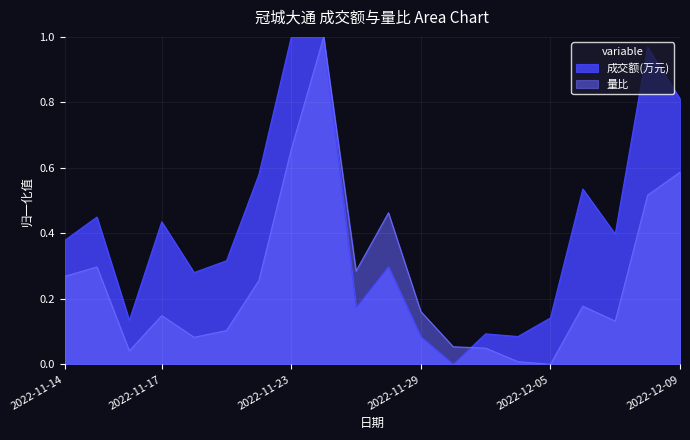

List the labels in order of 量比 value, largest first.

2022-11-24, 2022-11-23, 2022-12-09, 2022-12-08, 2022-11-28, 2022-11-15, 2022-11-25, 2022-11-14, 2022-11-22, 2022-12-06, 2022-11-29, 2022-11-17, 2022-12-07, 2022-11-21, 2022-11-18, 2022-11-30, 2022-12-01, 2022-11-16, 2022-12-02, 2022-12-05